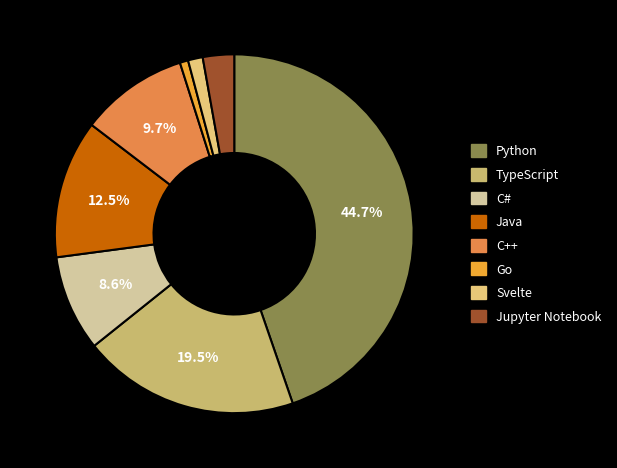

Which slice is the smallest?

Go